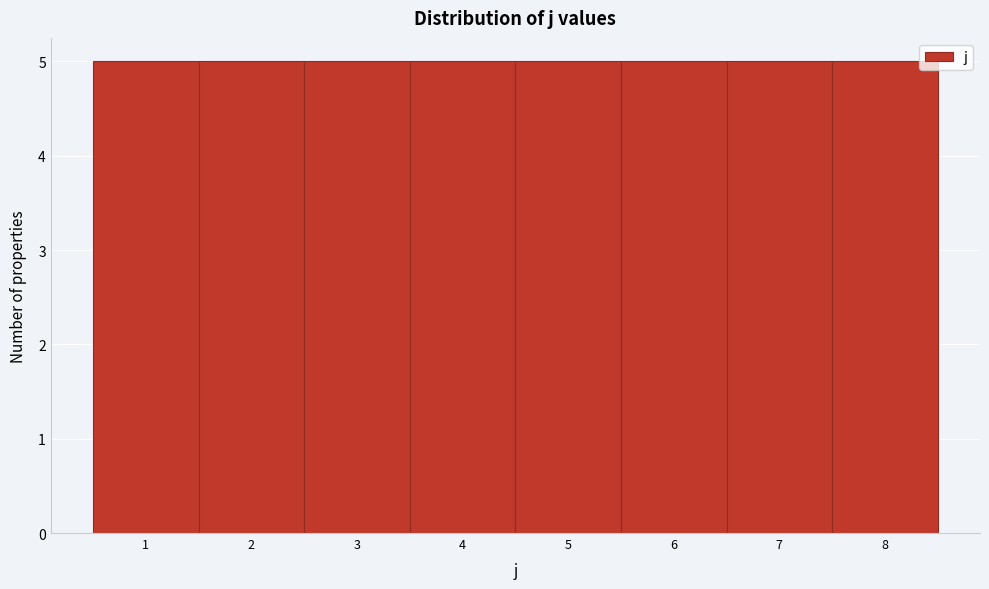

Reading left to right, list every bar in this chart as the range it spans on the x-axis followed by its height. The values are not printed on the chart, so give them approximately, as read against the axis.

0.5 to 1.5: 5
1.5 to 2.5: 5
2.5 to 3.5: 5
3.5 to 4.5: 5
4.5 to 5.5: 5
5.5 to 6.5: 5
6.5 to 7.5: 5
7.5 to 8.5: 5